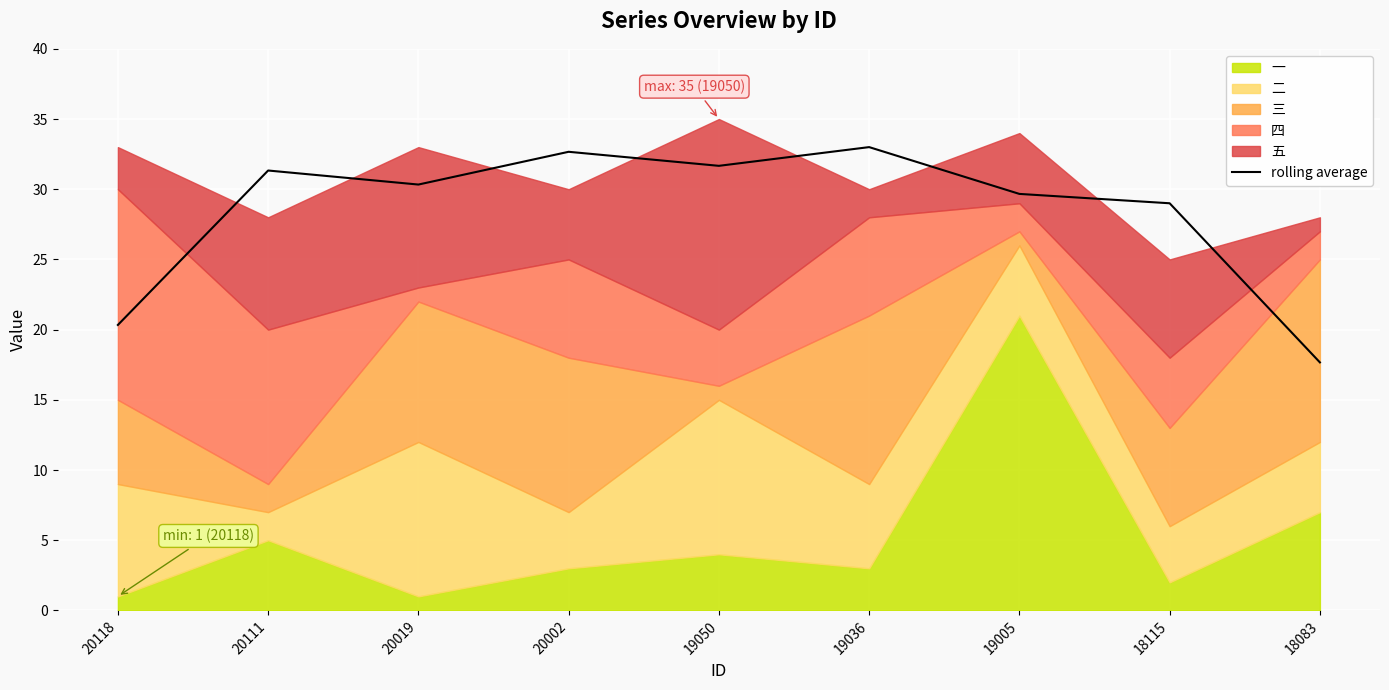

At which label does the data first exceed 30?

20111